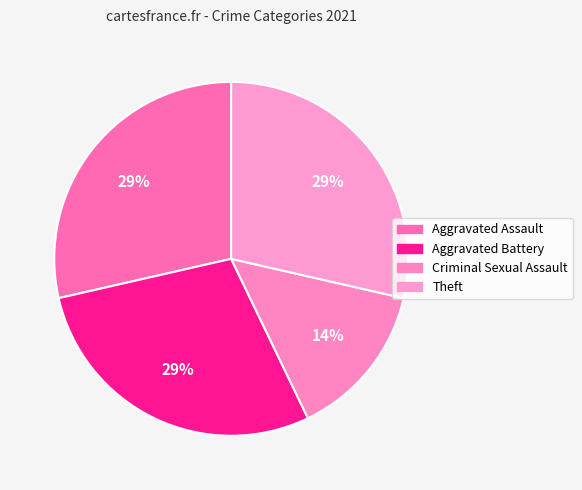

Which category has the biggest portion of the pie?

Aggravated Assault